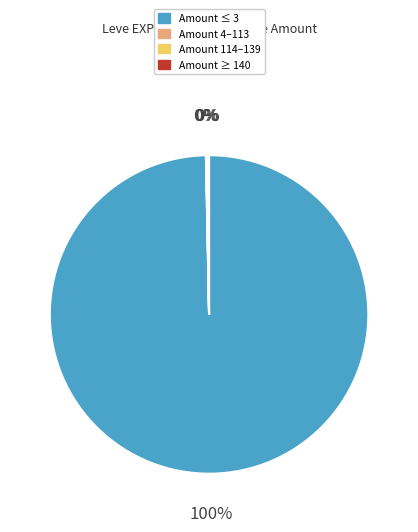

To the nearest percent, what is the difference between the largest and smallest slice percentages?

100%